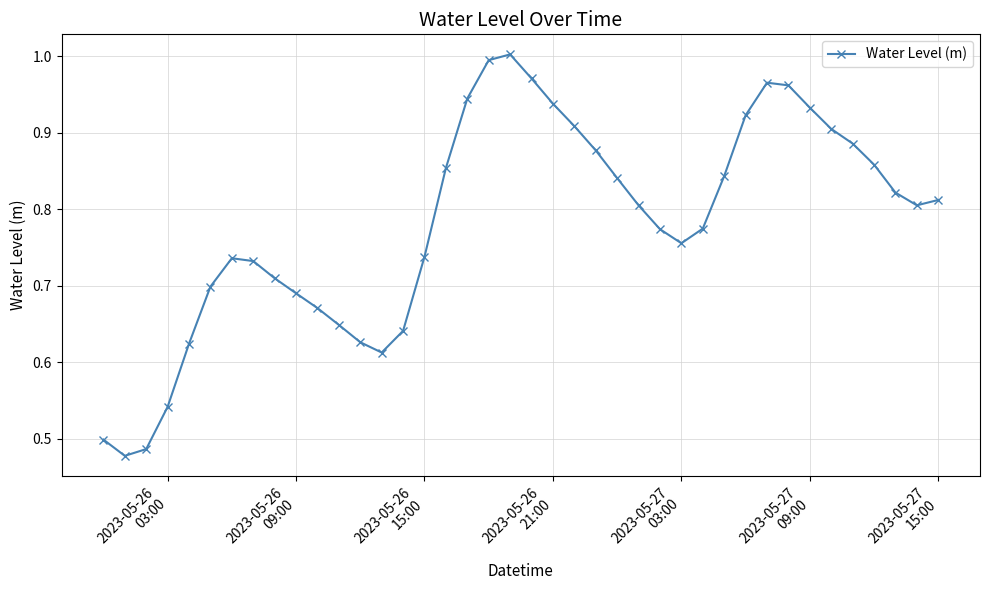

How many points are lower than both their immediate neighbors (excluding endpoints)?

4